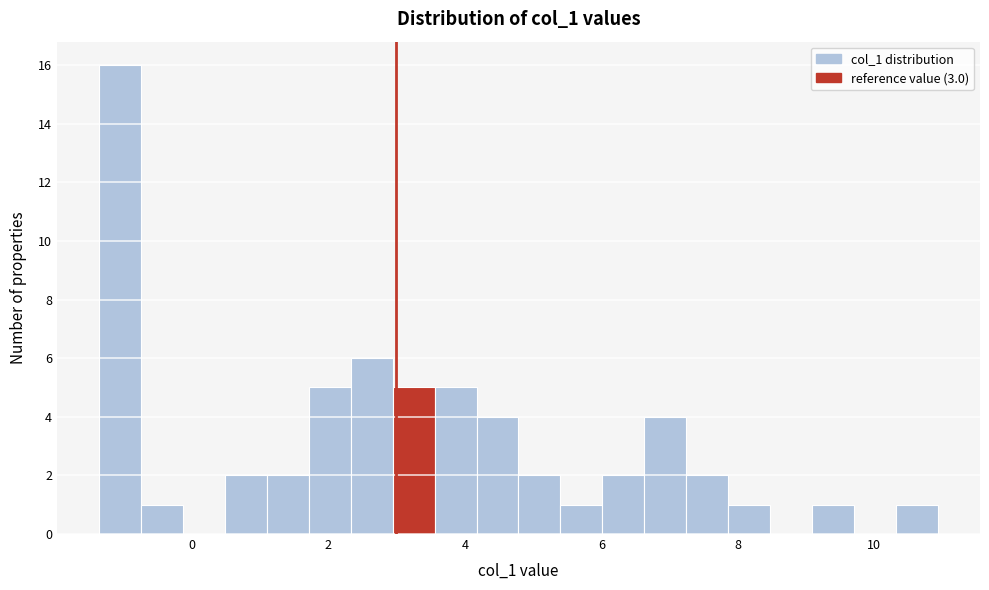

Around what value on the x-axis is the tallest bar? Give the approximate position of its centre, as read against the axis.

-1.0